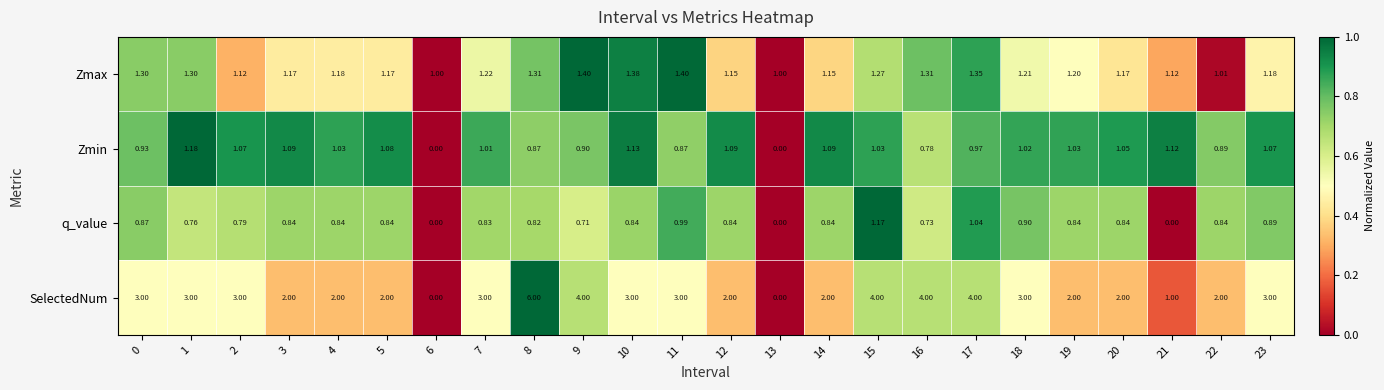

List the series in order of their peak value, lowest first.

q_value, Zmin, Zmax, SelectedNum